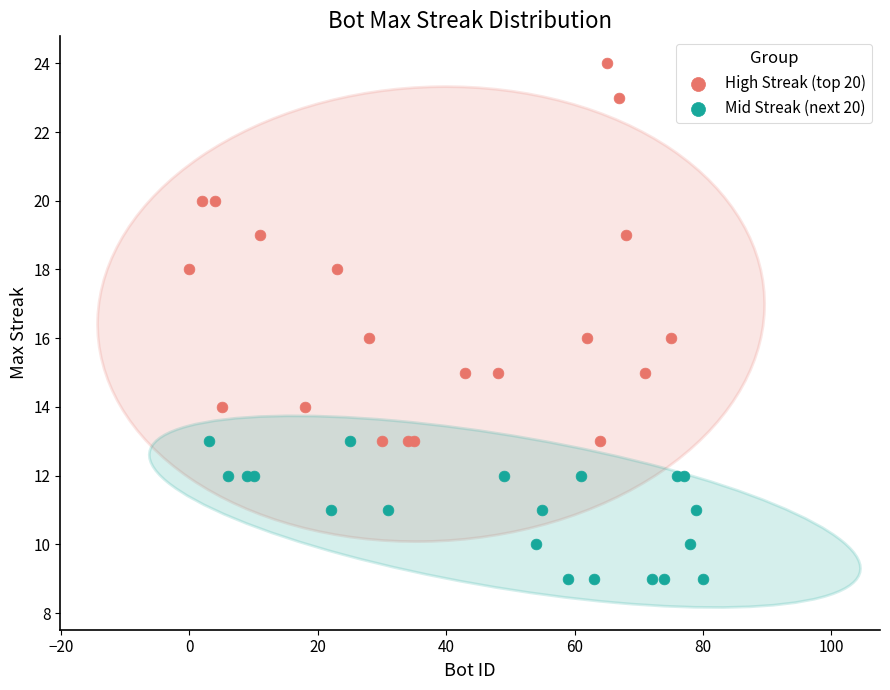

Which series has the largest Y range (max minus min)?

High Streak (top 20)